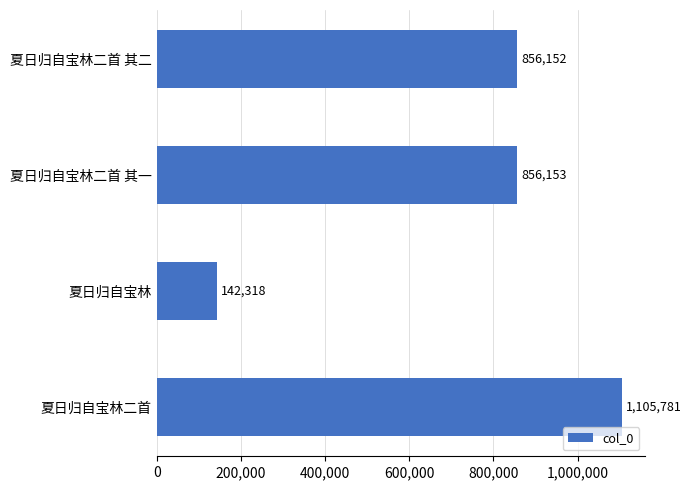

What is the change in value from 夏日归自宝林 to 夏日归自宝林二首?

+963463